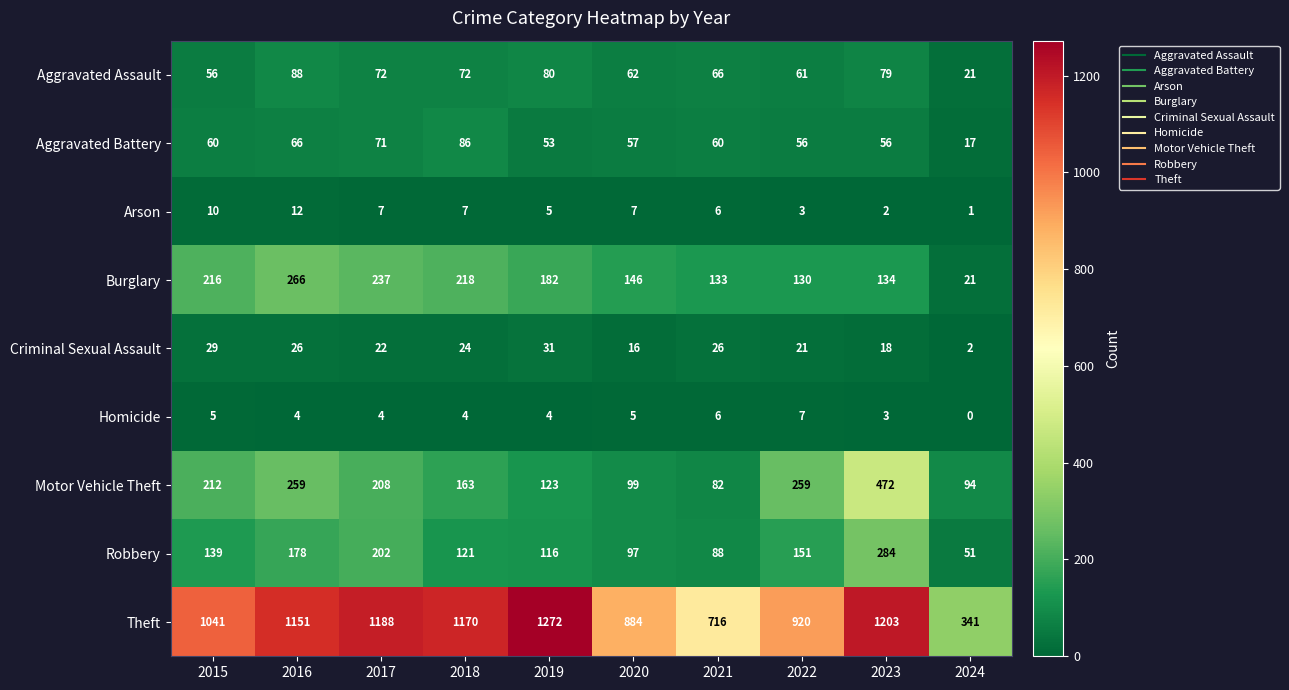

How many series are shown in this chart?

9